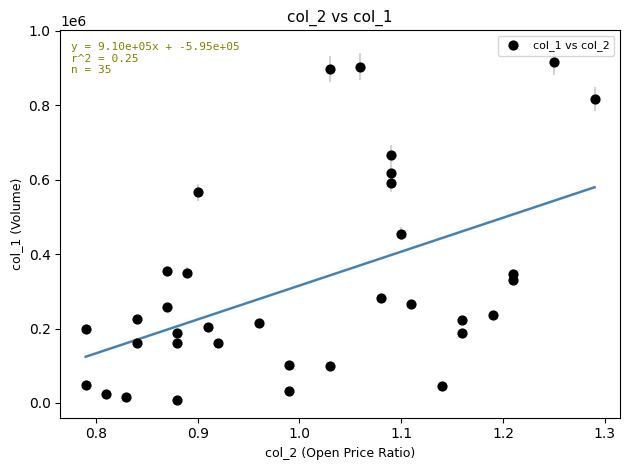

What is the range of Y values (max minus min)?

909000